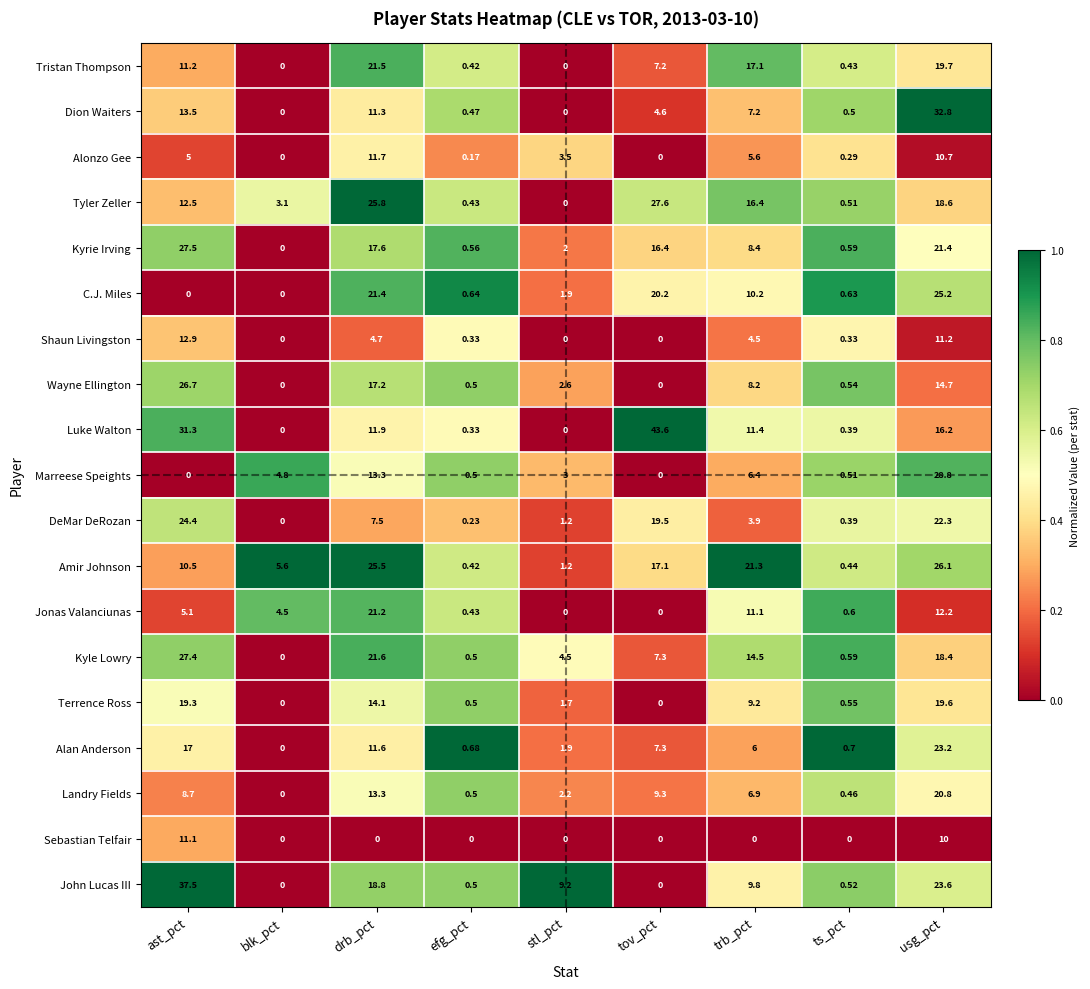

List the series in order of their peak value, highest first.

Luke Walton, John Lucas III, Dion Waiters, Marreese Speights, Tyler Zeller, Kyrie Irving, Kyle Lowry, Wayne Ellington, Amir Johnson, C.J. Miles, DeMar DeRozan, Alan Anderson, Tristan Thompson, Jonas Valanciunas, Landry Fields, Terrence Ross, Shaun Livingston, Alonzo Gee, Sebastian Telfair